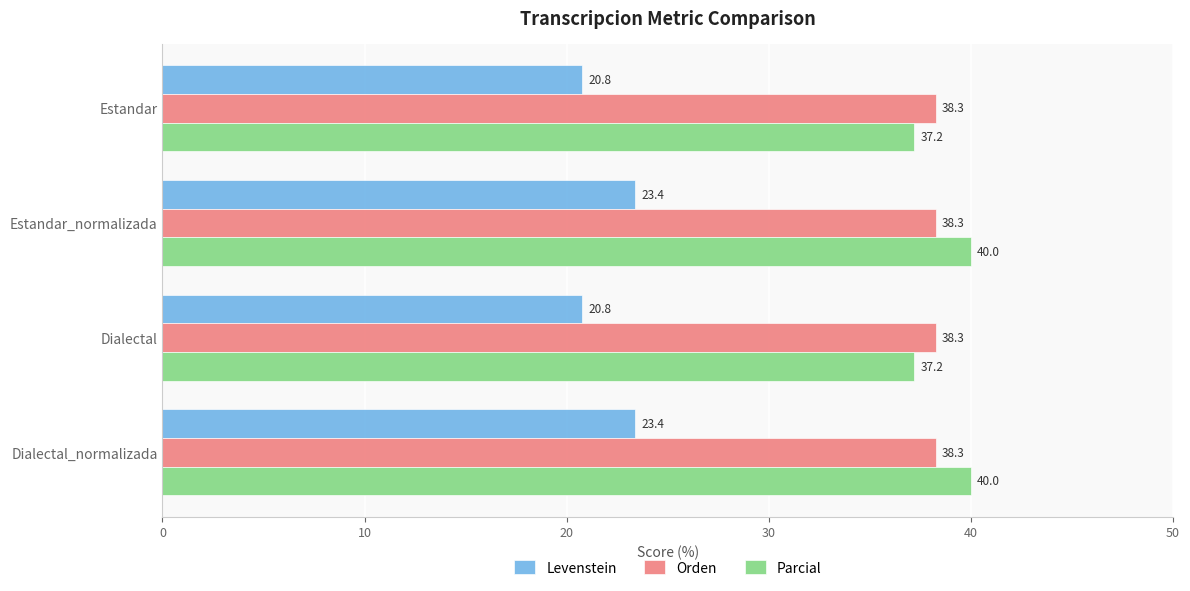

At how many categories does at least one series exceed 33?

4